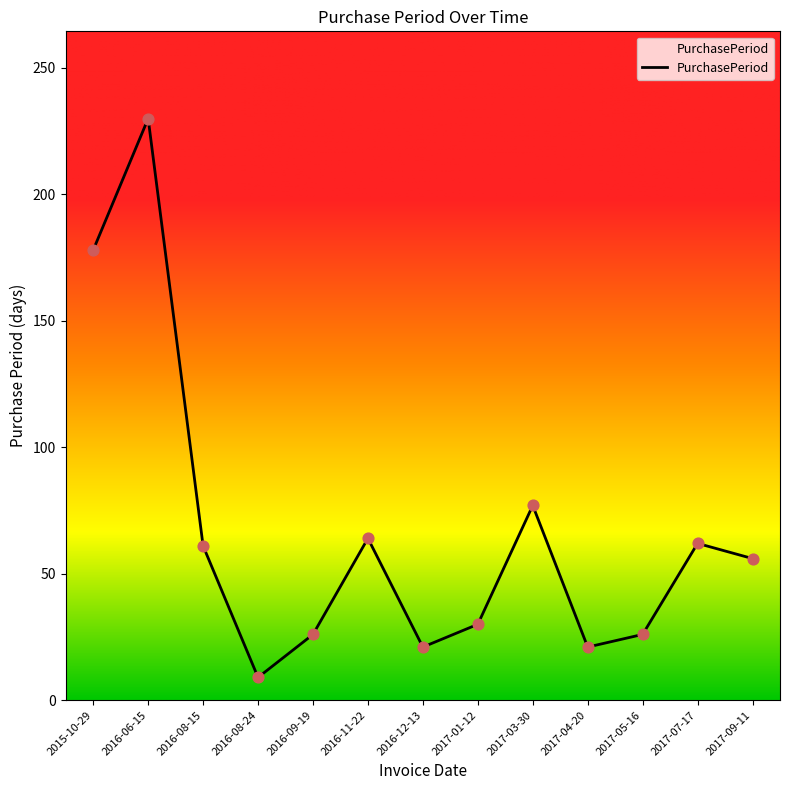

What is the ratio of the value at 2016-11-22 to the value at 2016-09-19?

2.5